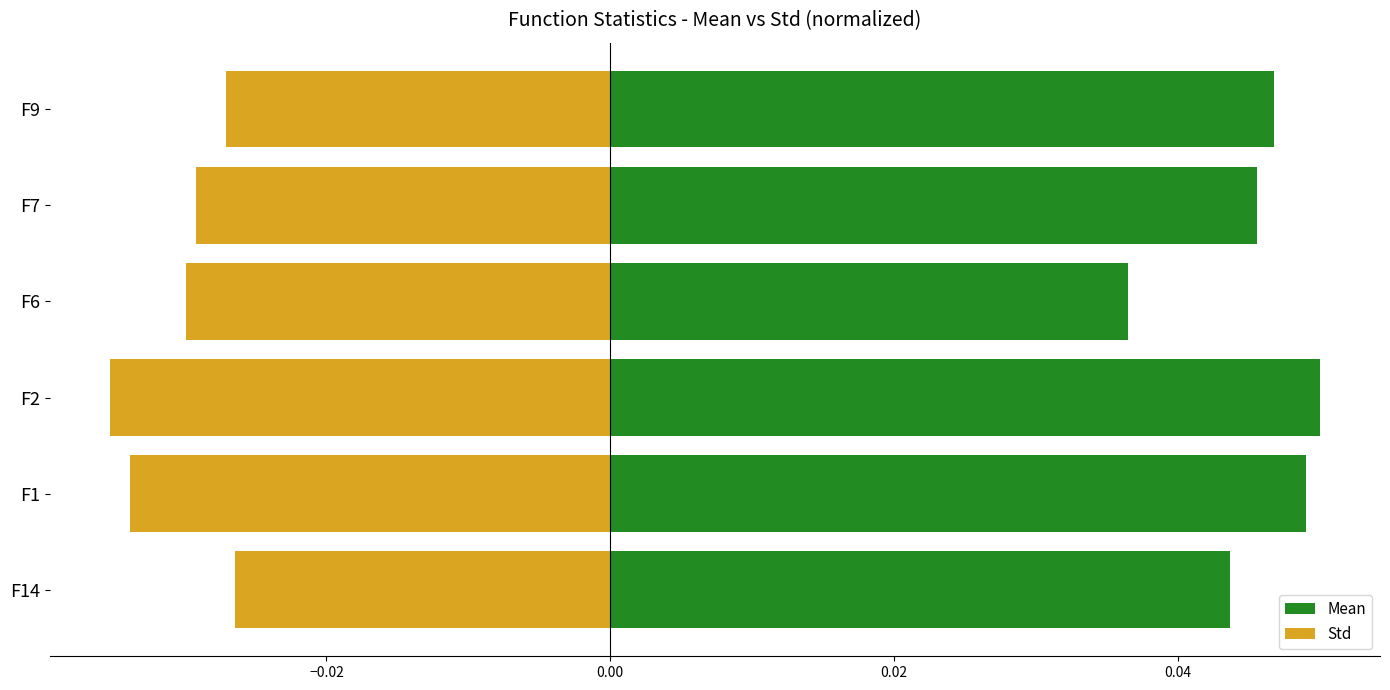

Does the chart contain any negative values?

Yes